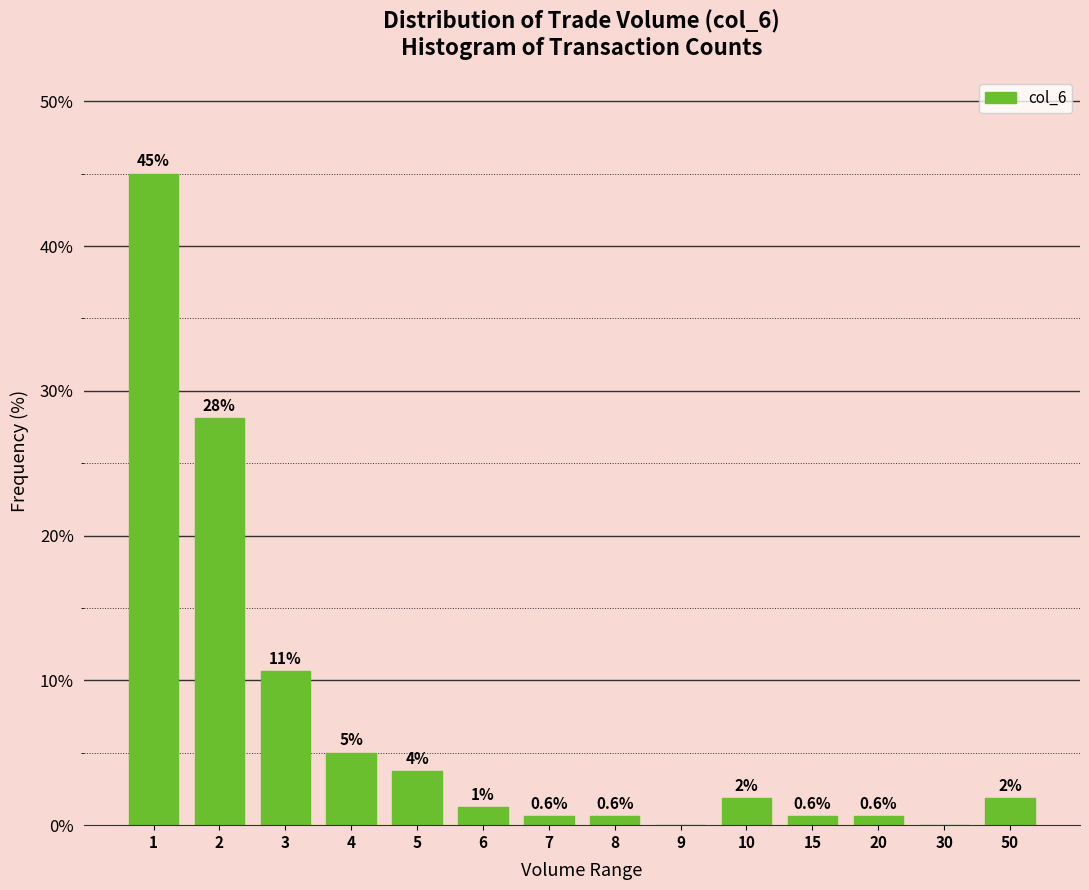

What is the maximum value shown in the chart?

45.0